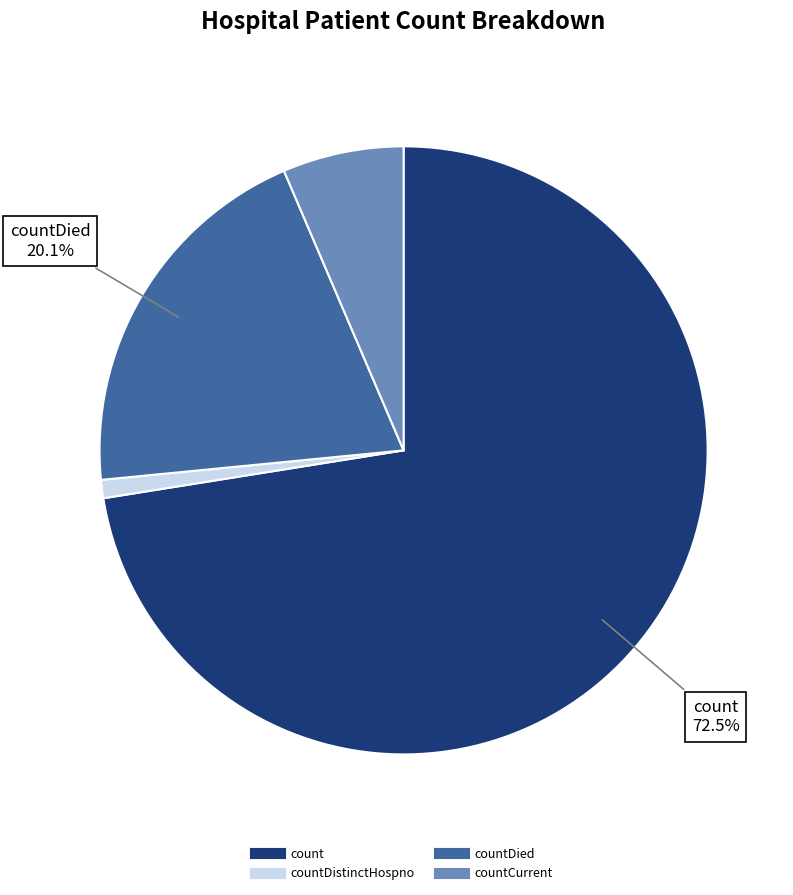

Does any single category account for the majority?

Yes